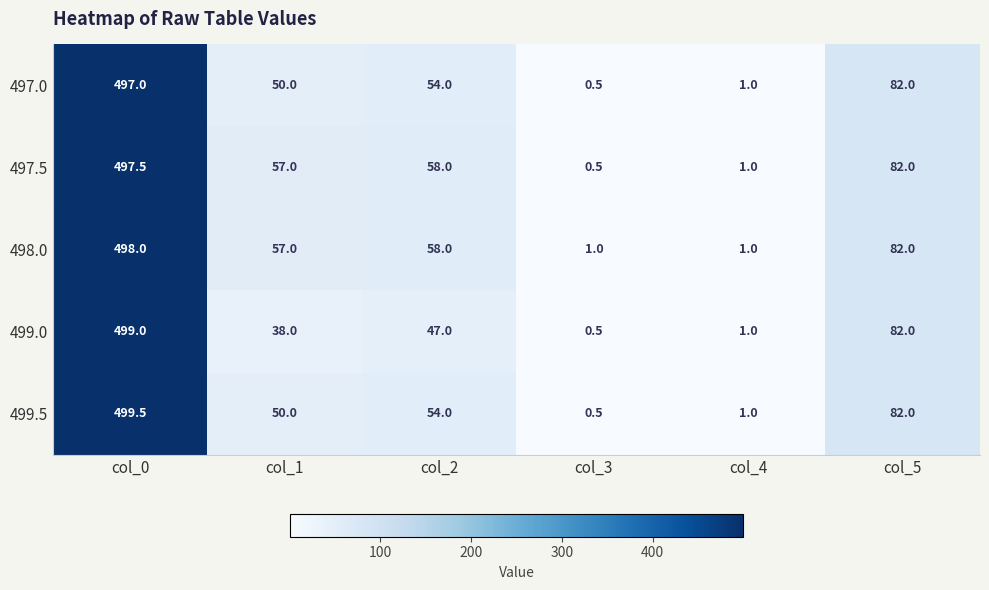

What is the difference between the highest and lowest values at col_1?

19.0